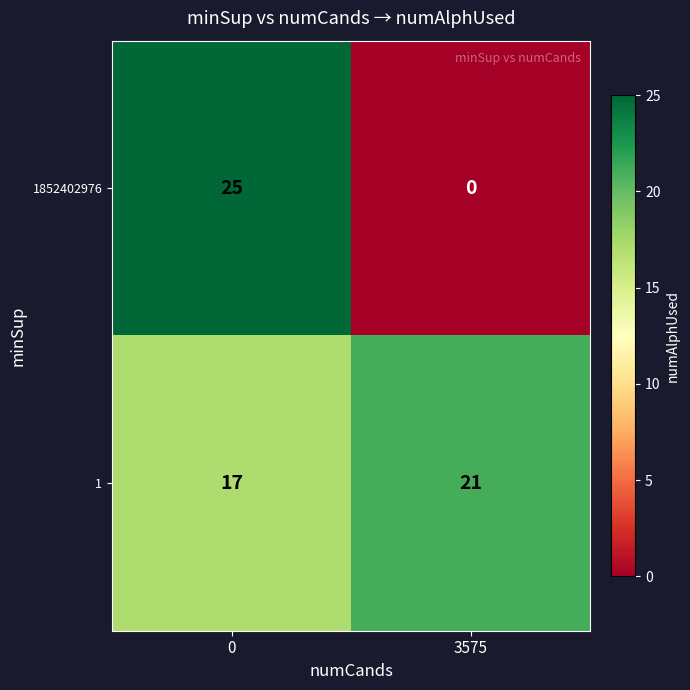

The 1852402976 series shows 44 at 0. True or false?

False